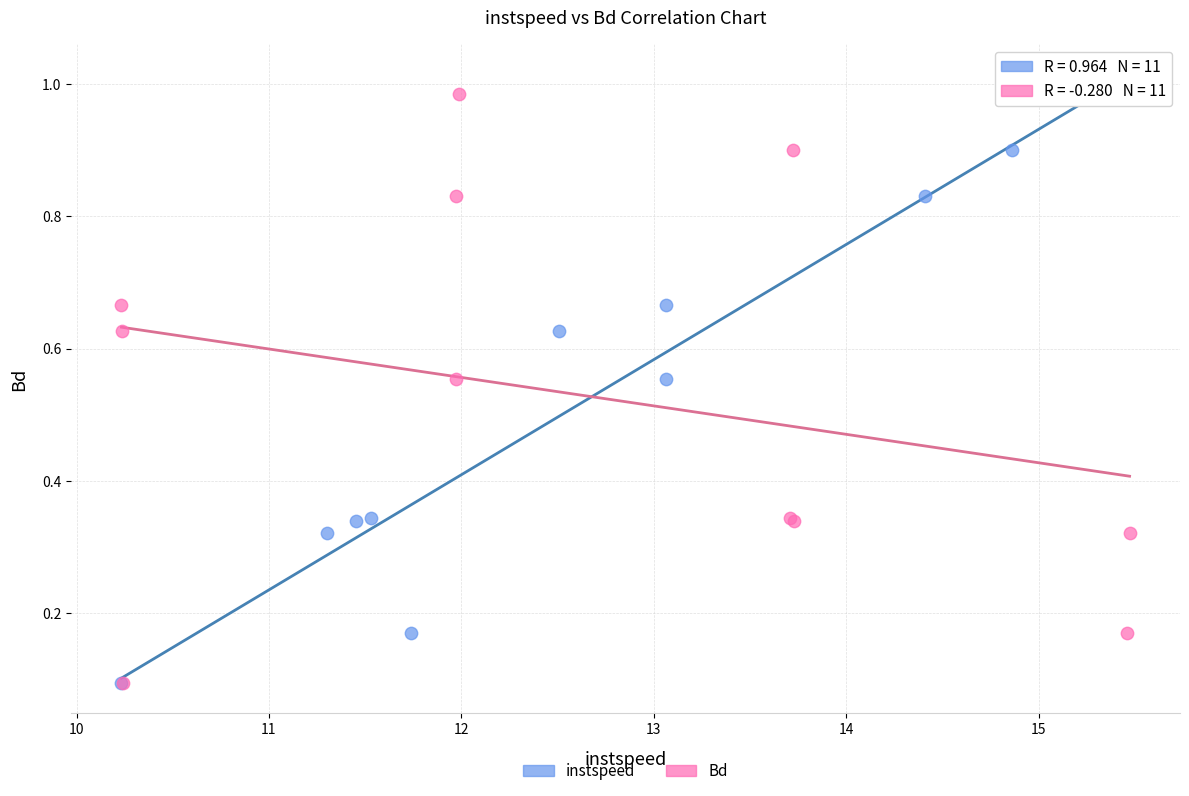

What are all the series names shown in the legend?

instspeed, Bd